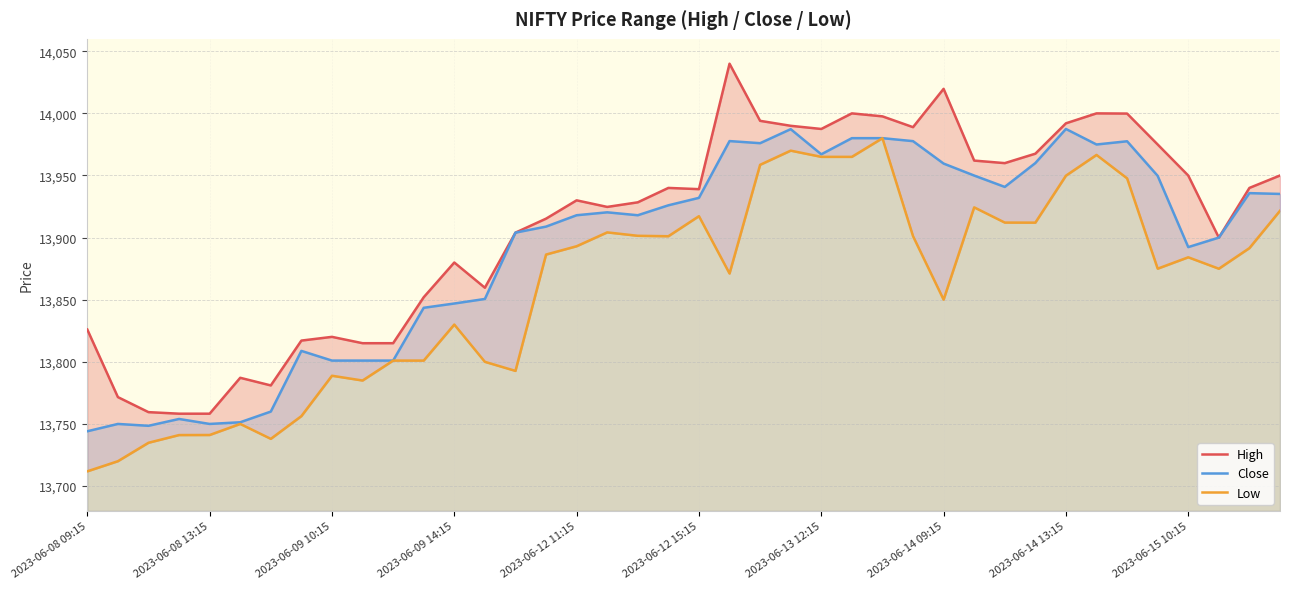

What are all the series names shown in the legend?

High, Close, Low